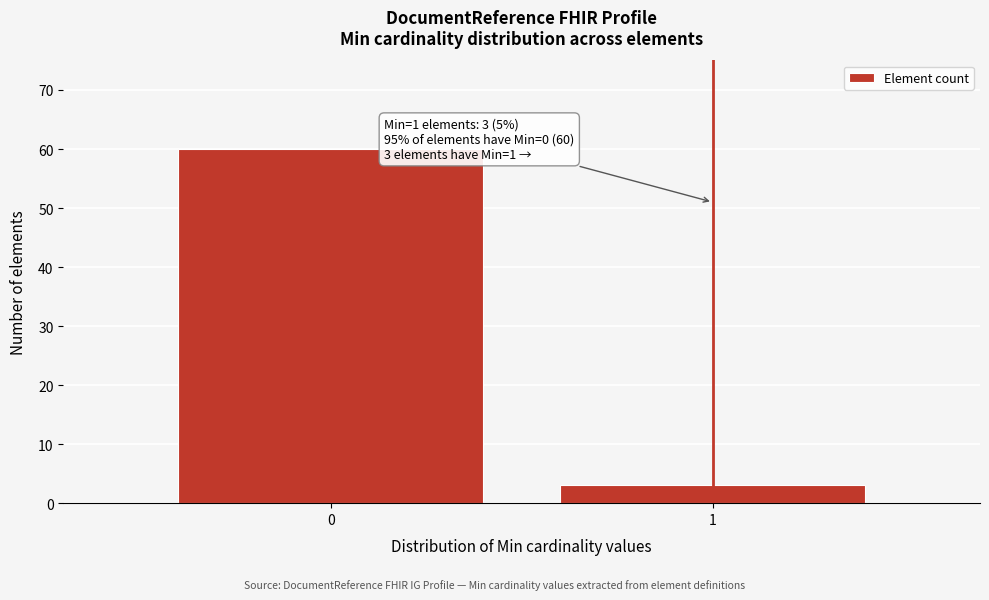

Reading left to right, transcribe all the data shown in this chart.

60	3